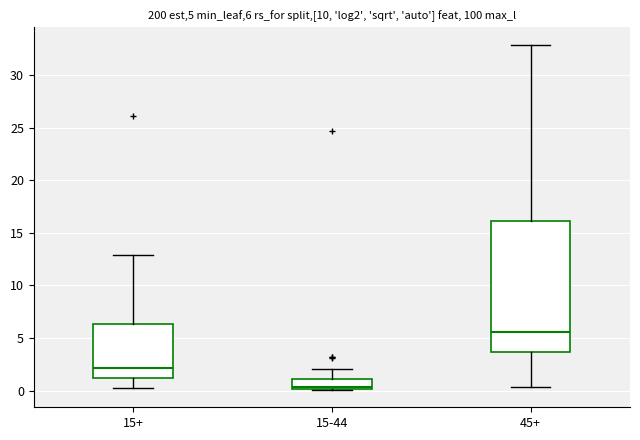

Comparing the boxes themselves (not the whiskers), which one is the tallest?

45+